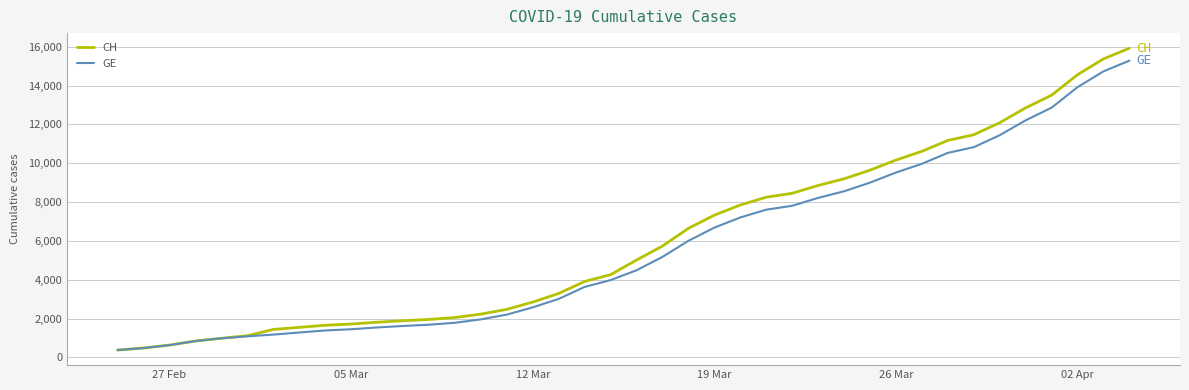

Rank the series by their maximum value, from lowest to highest.

GE, CH